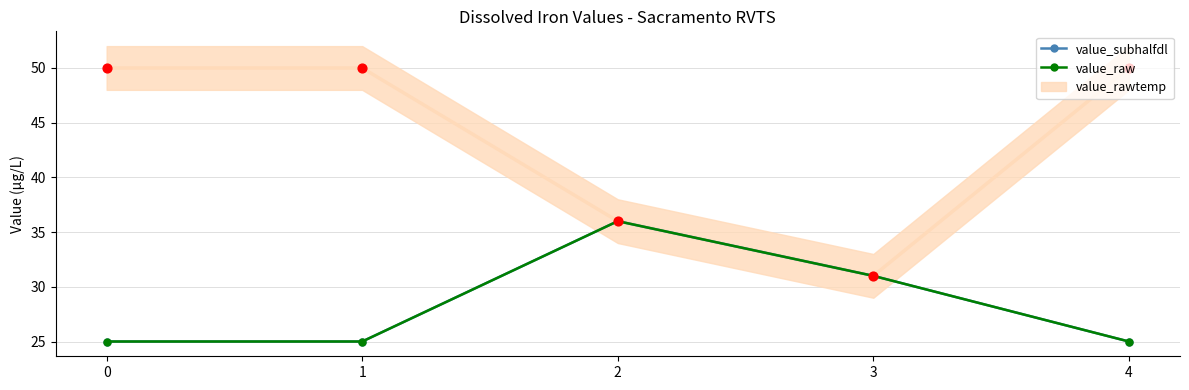

Which series has the widest spread of Y values?

value_subhalfdl